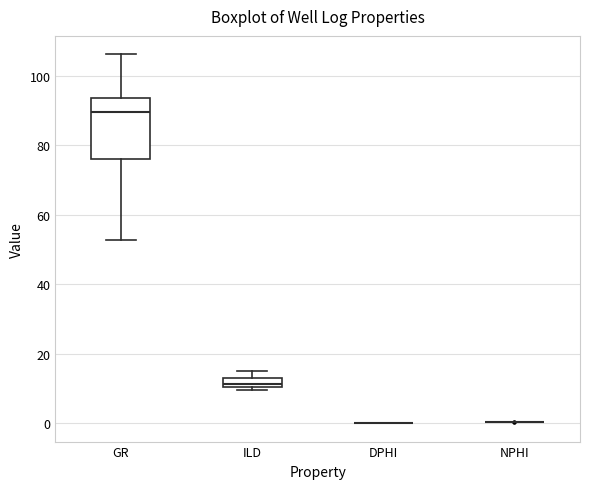

Comparing the boxes themselves (not the whiskers), which one is the tallest?

GR